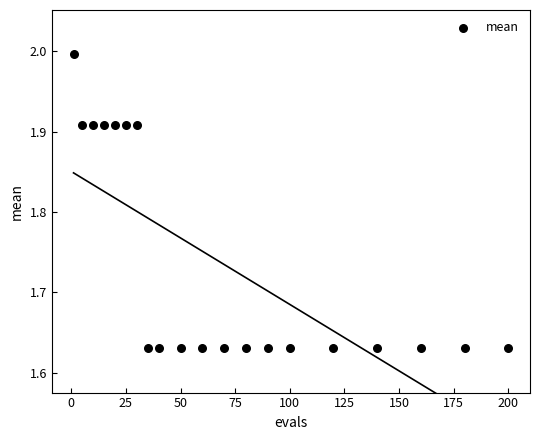

What is the range of Y values (max minus min)?

0.4